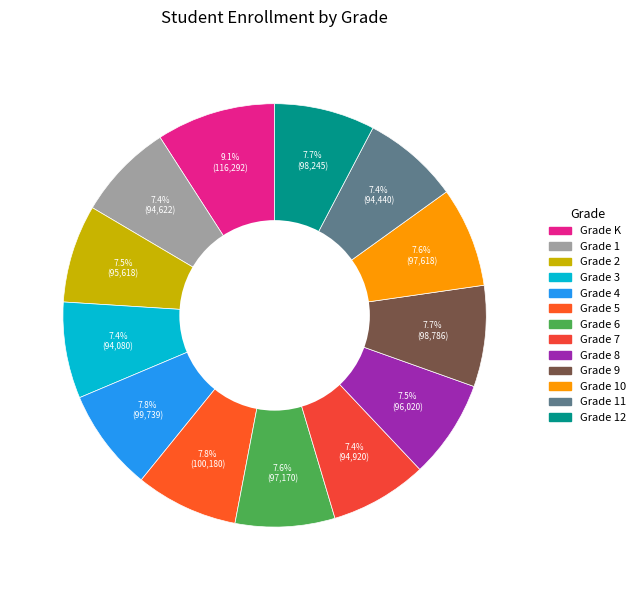

How many segments does this pie chart have?

13